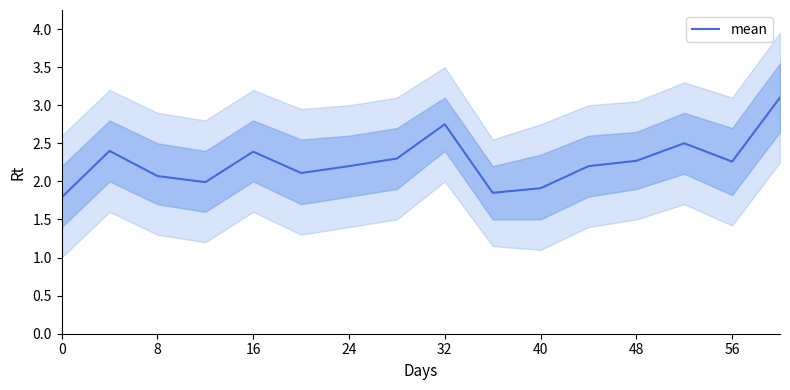

What is the lowest value of the mean series?

1.8